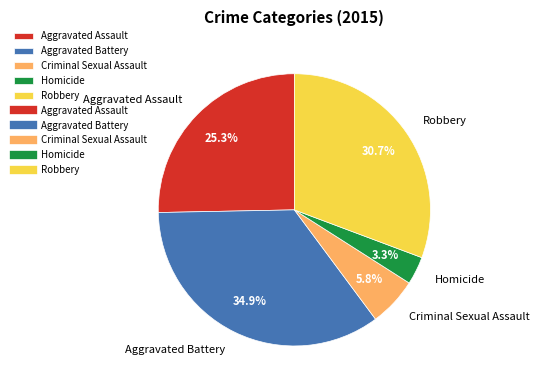

Does Aggravated Battery account for over 50% of the chart?

No